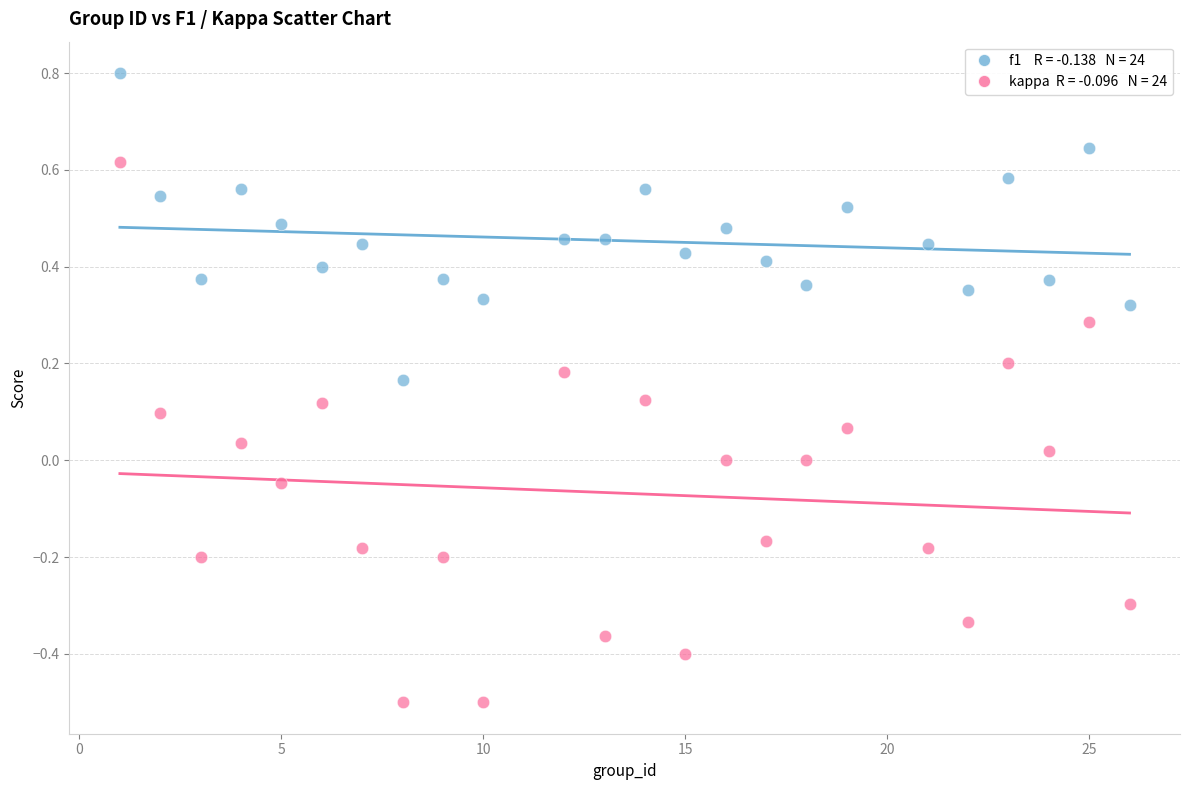

Across all data points, what is the range of X values (max minus min)?

25.0